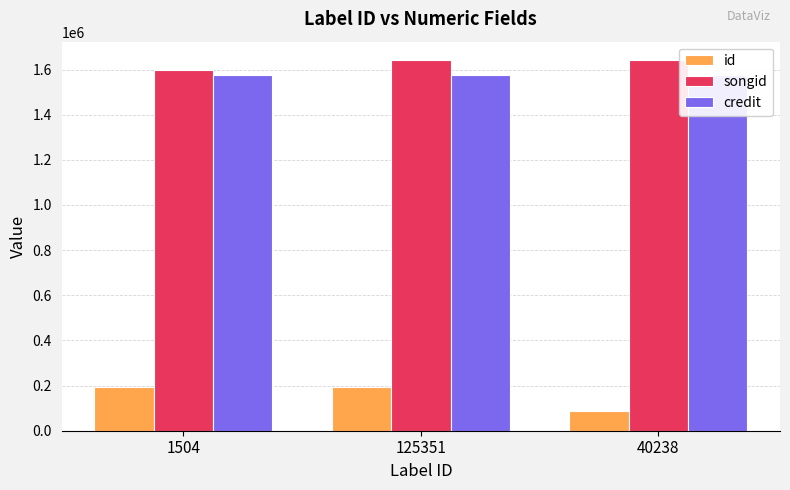

Is the value of songid at 125351 greater than the value of credit at 125351?

Yes